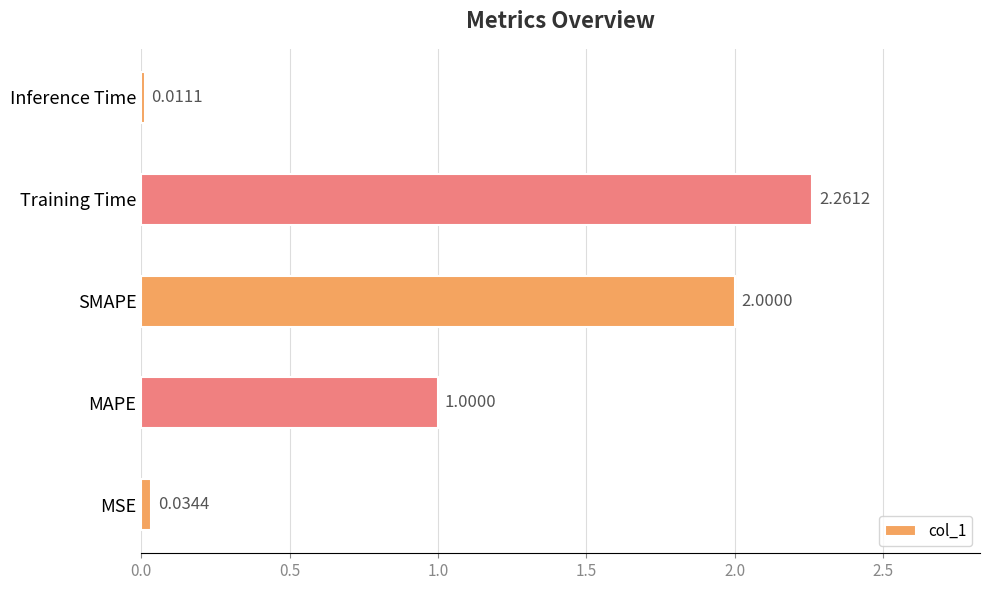

What is the difference between the maximum and second lowest values?

2.2